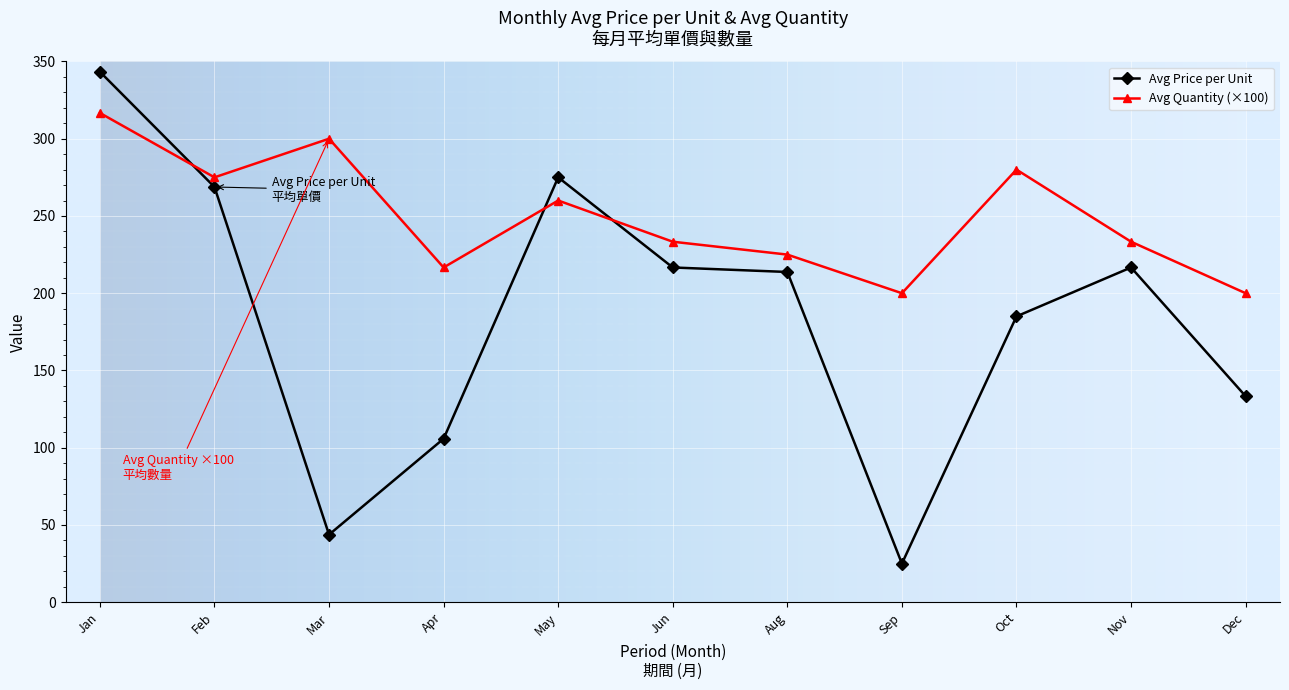

Which series changed the most between Jun and Sep?

Avg Price per Unit